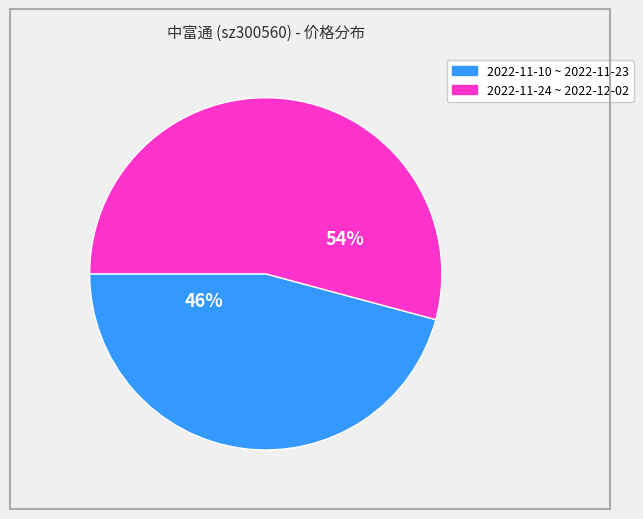

Does any single category account for the majority?

Yes